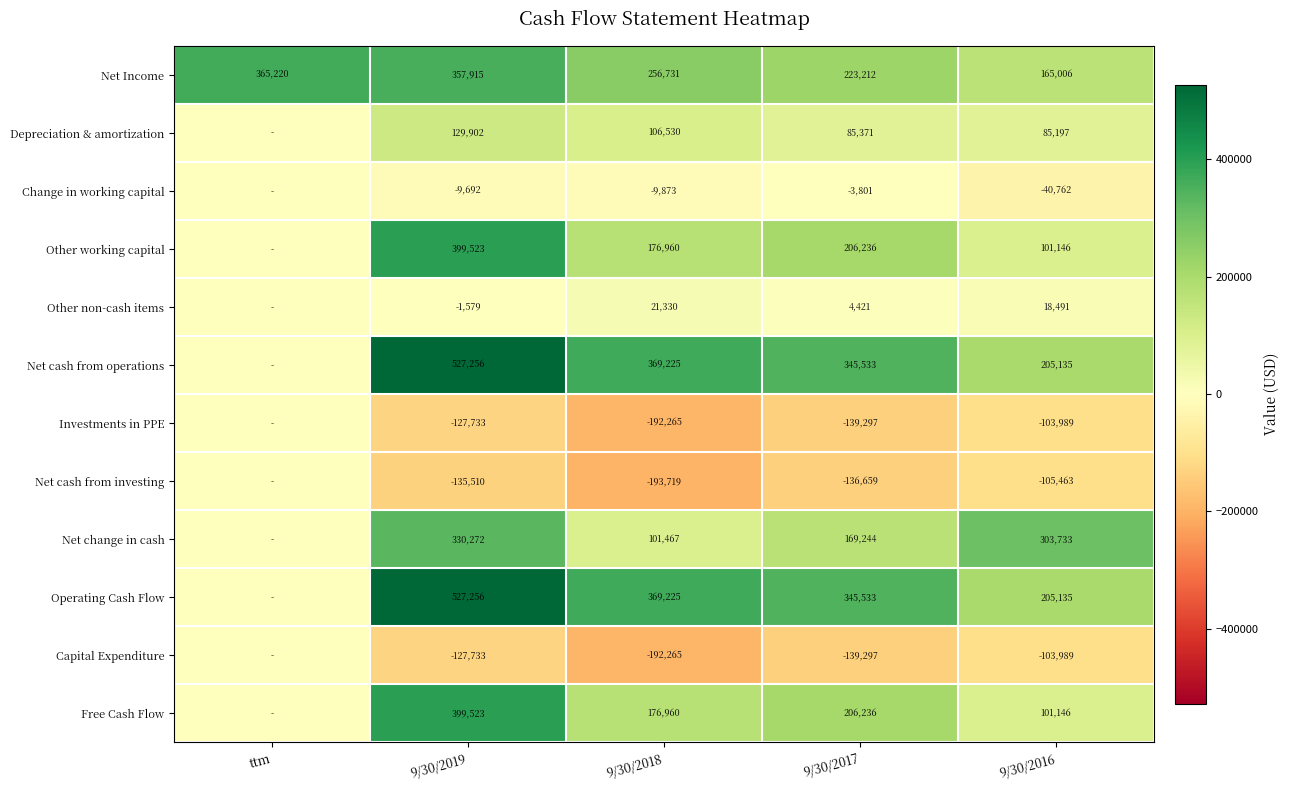

What is the difference between the highest and lowest values at 9/30/2017?

484830